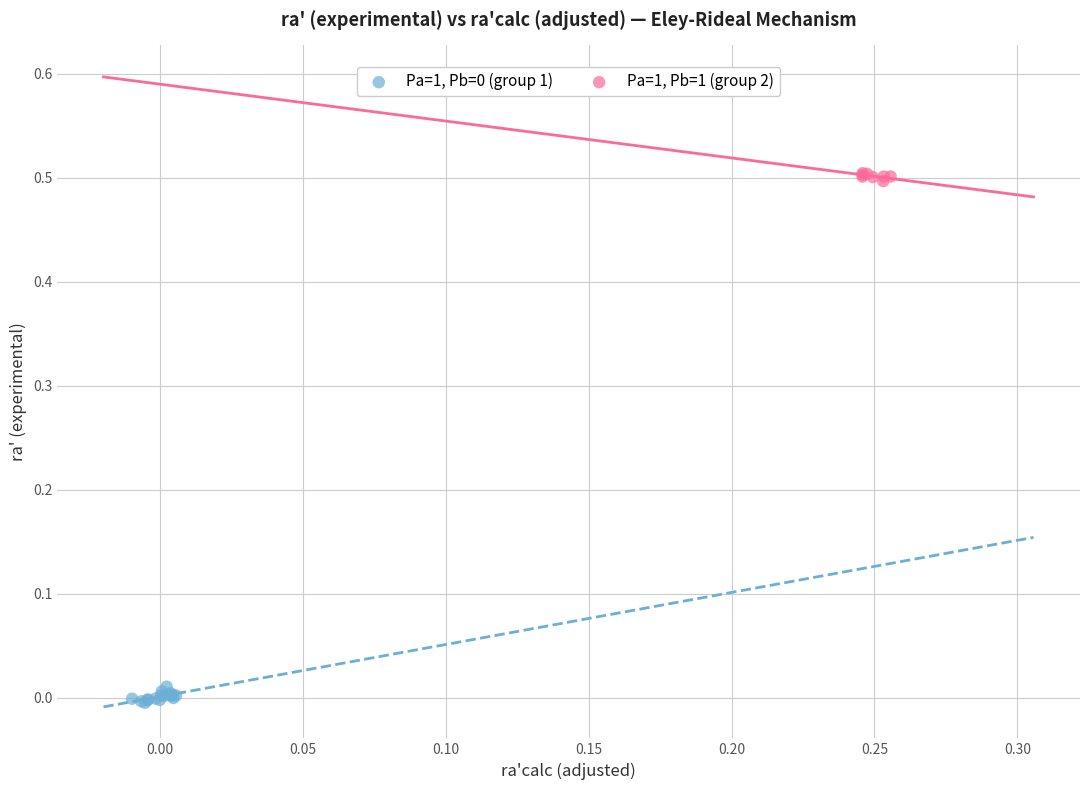

Which series contains the highest Y value?

Pa=1, Pb=1 (group 2)